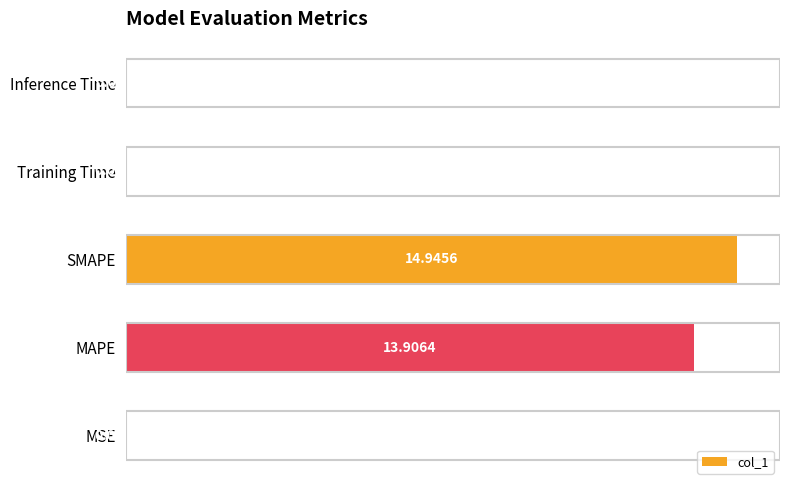

Where is the data nearest to the value 7?

MAPE